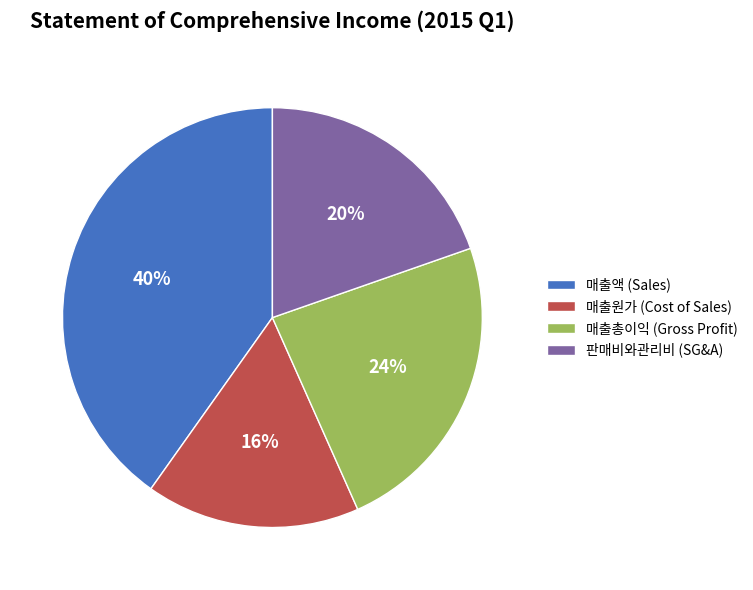

How many segments does this pie chart have?

4